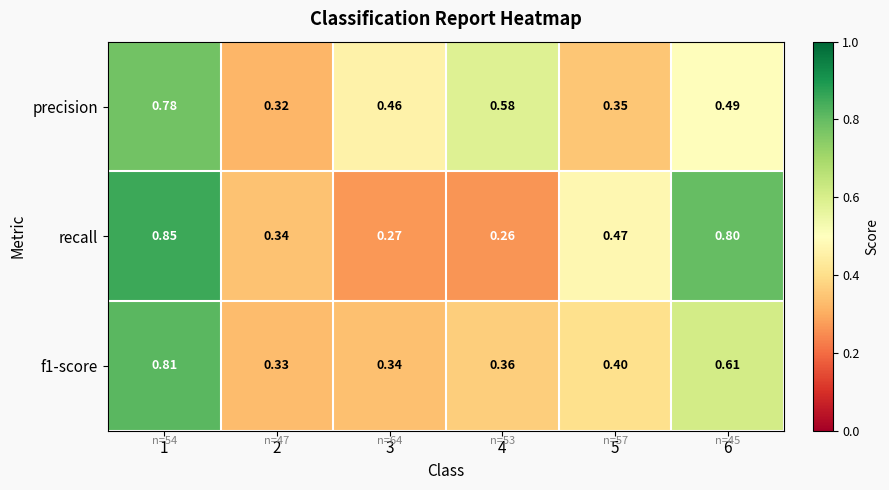

Which series changed the most between 1 and 5?

precision